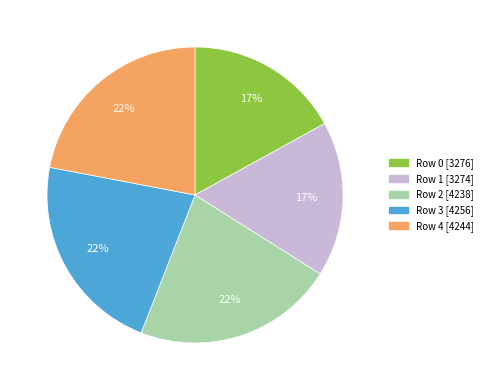

Is there any slice that represents more than half of the pie?

No